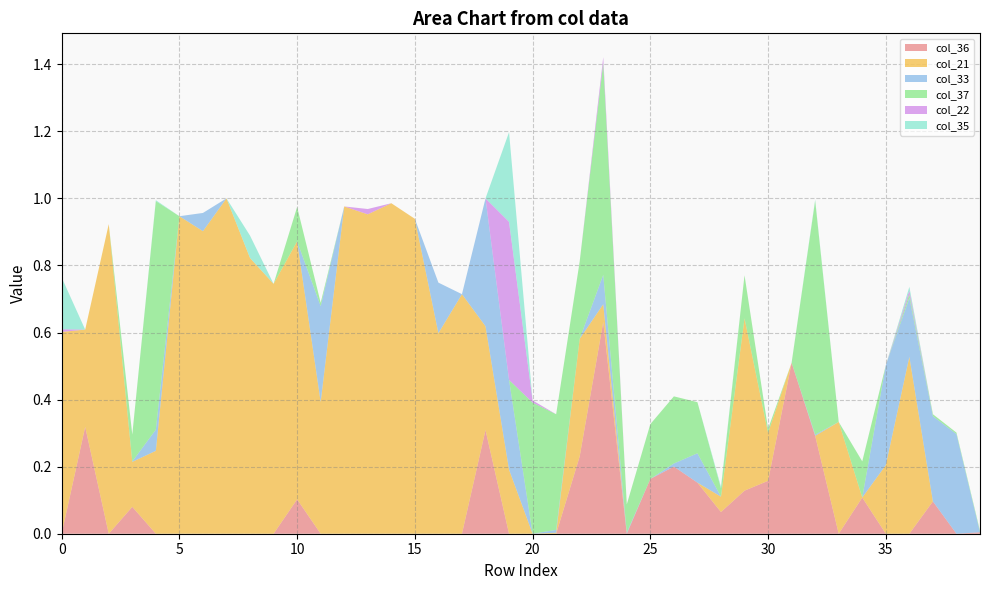

What are all the series names shown in the legend?

col_36, col_21, col_33, col_37, col_22, col_35